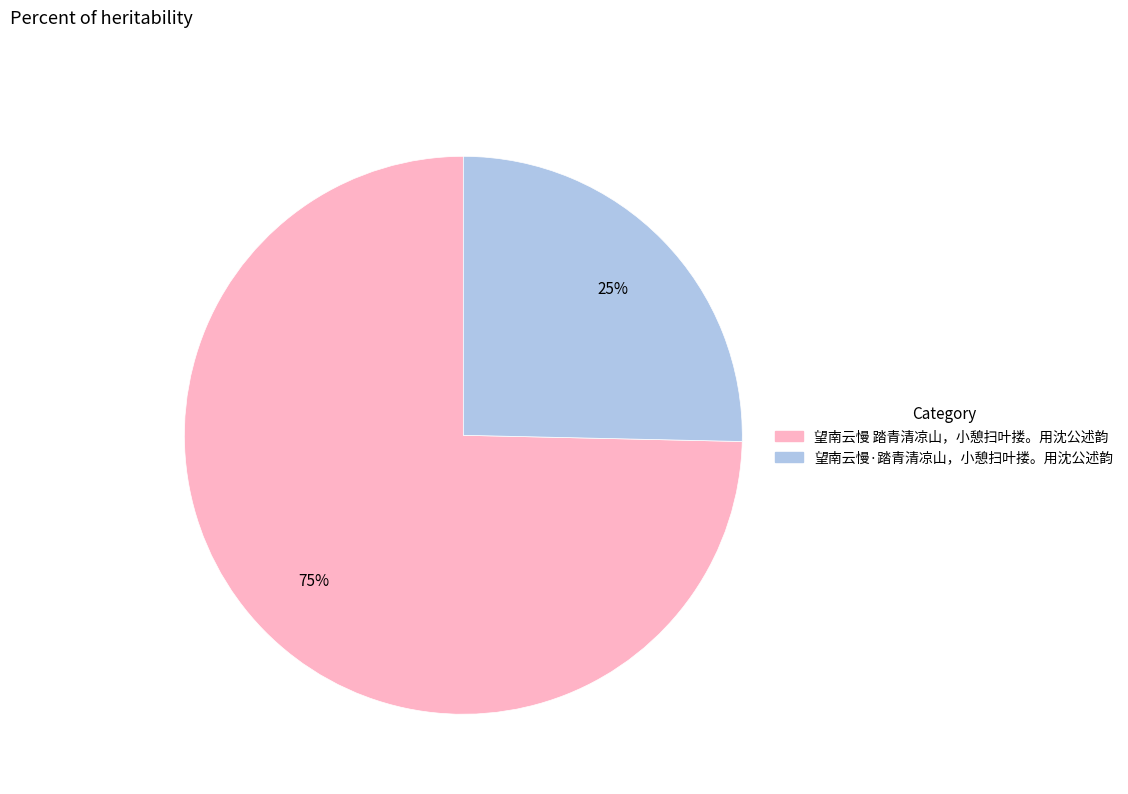

How many slices are in this pie chart?

2